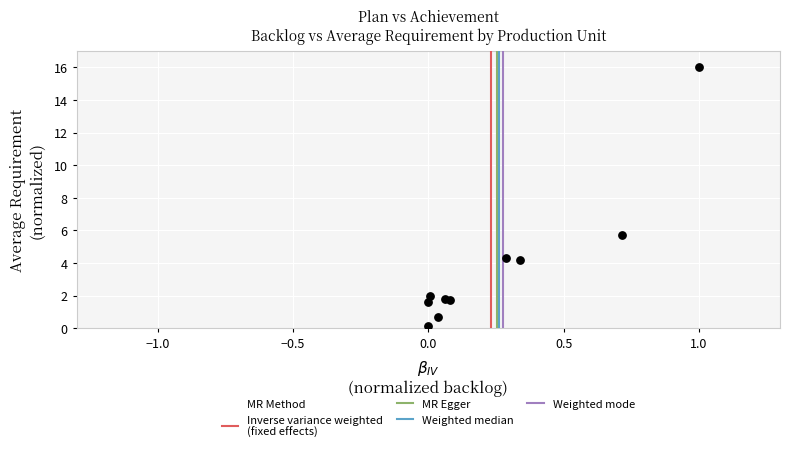

What Y value in the scatter plot is closest to 8?

5.7